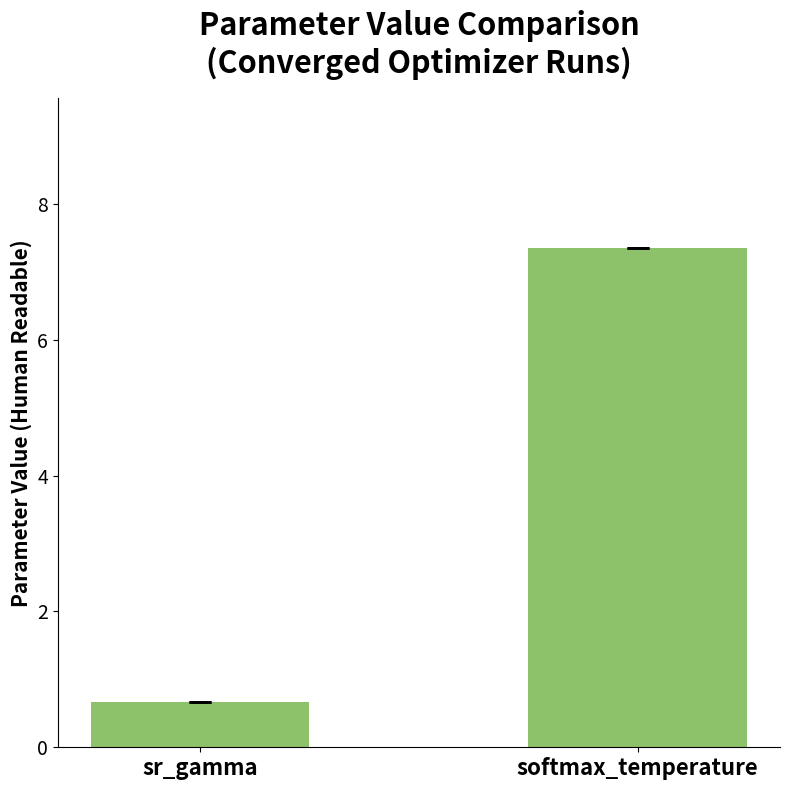

List the labels in order of value, smallest first.

sr_gamma, softmax_temperature